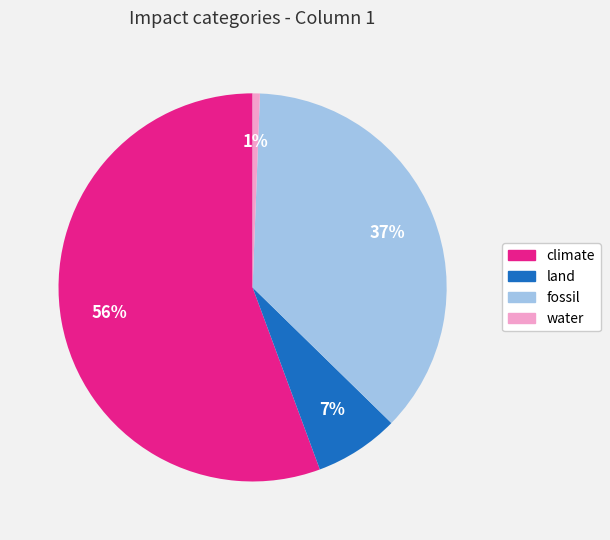

Which has a higher value, land or water?

land